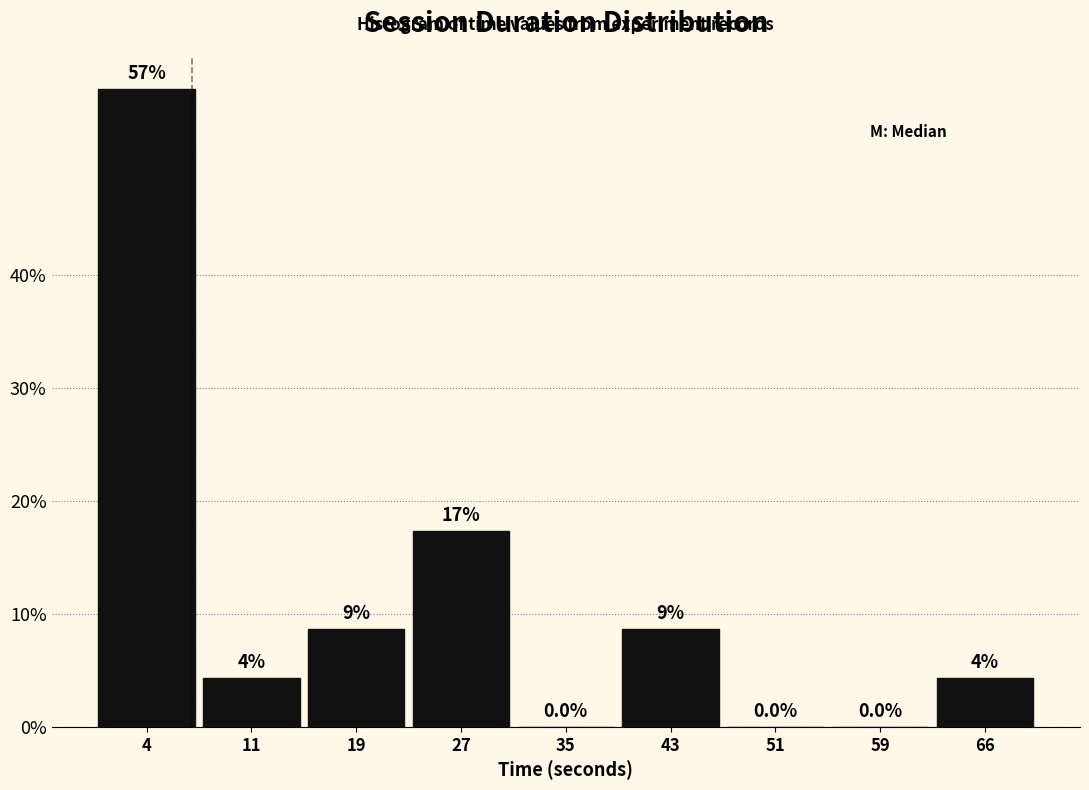

Are the bars horizontal?

No